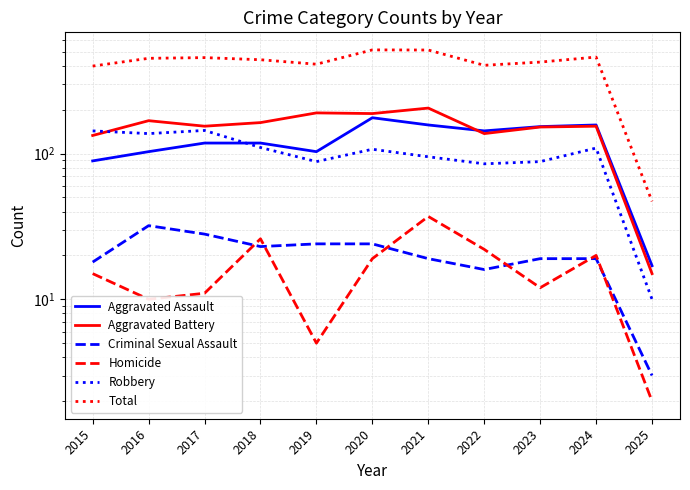

How many interior local peaks does the Homicide series have?

3